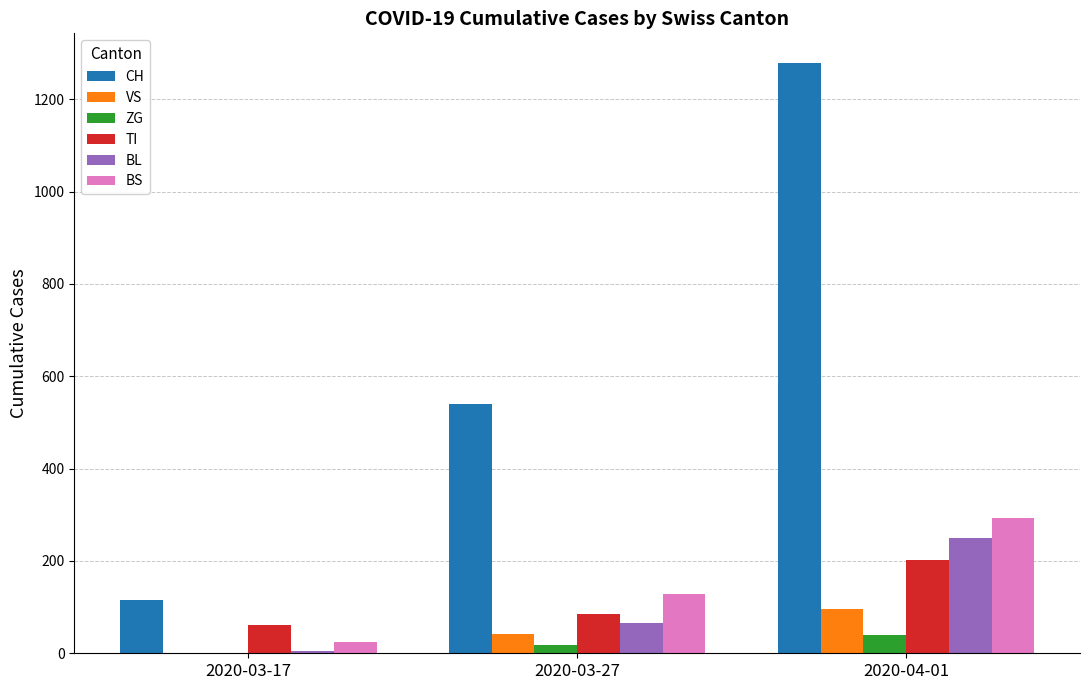

What value does the CH series have at 2020-03-27, to the nearest 50?

550